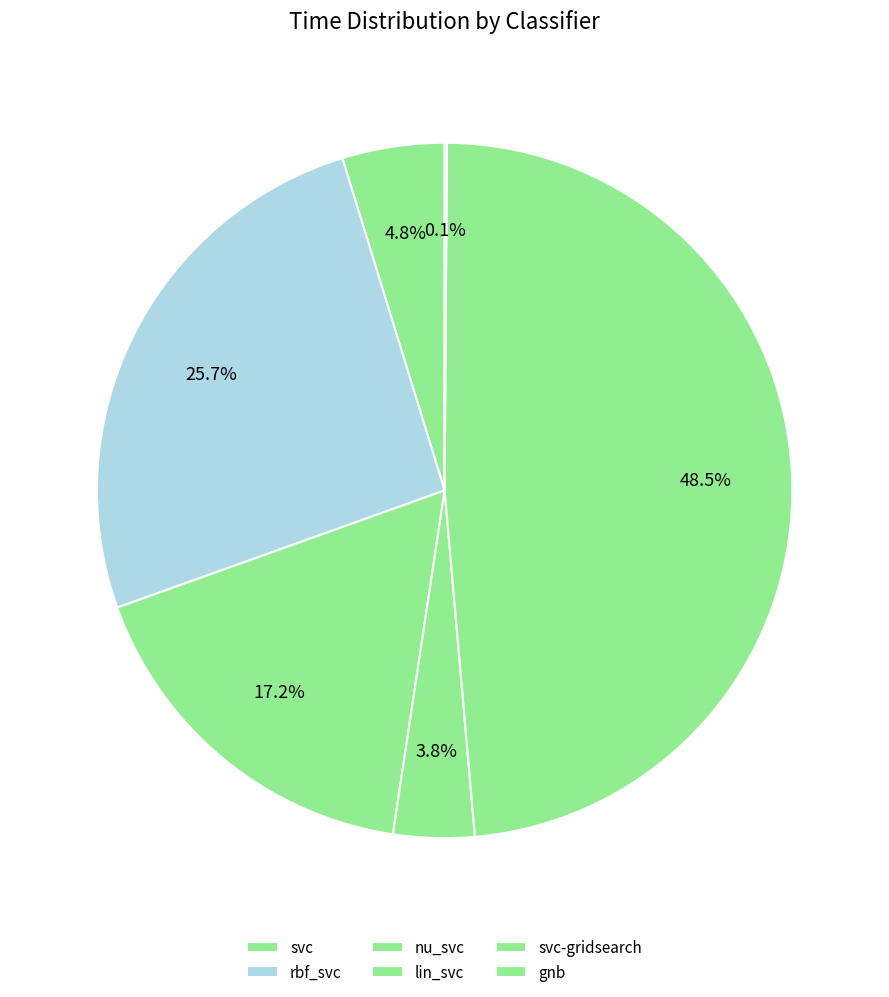

What portion of the pie excludes nu_svc?

82.8%